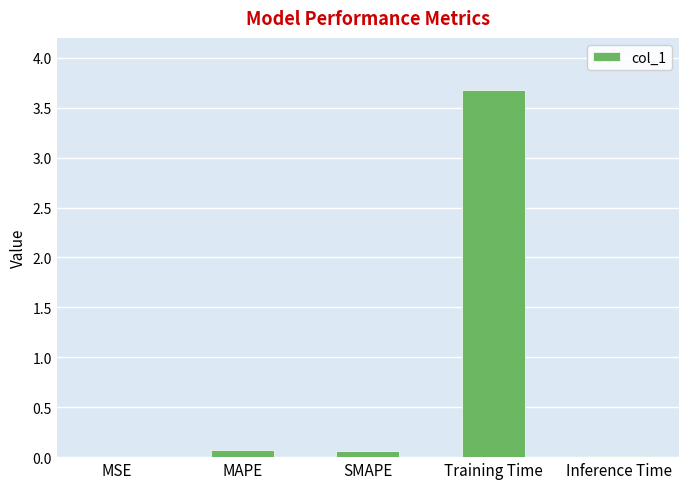

The chart shows a value of 6.0 at Training Time. True or false?

False